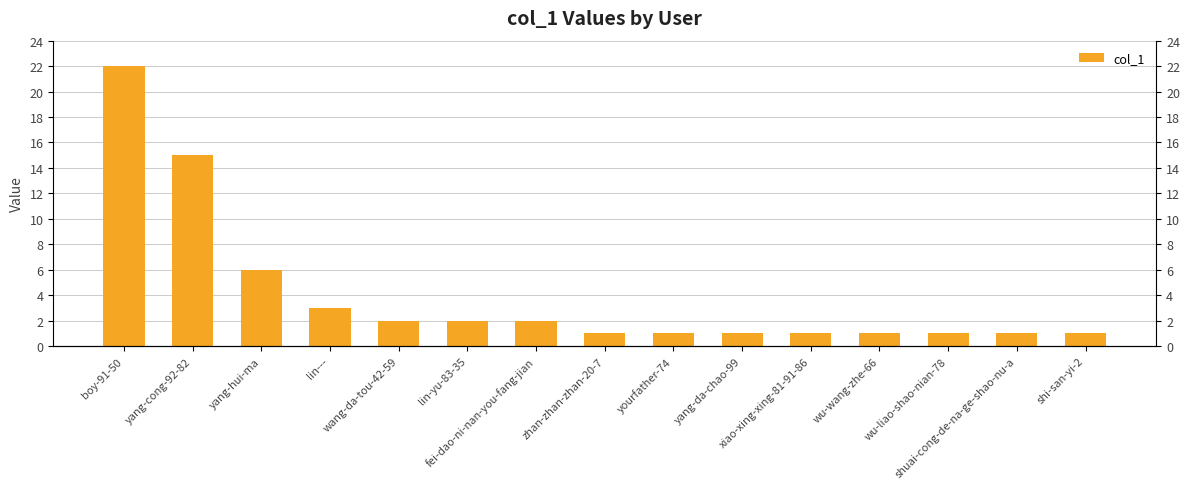

The chart shows a value of 15 at yang-cong-92-82. True or false?

True